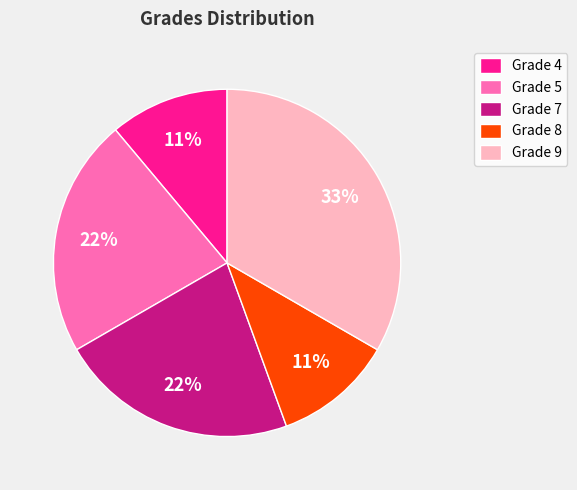

Which category has the biggest portion of the pie?

Grade 9